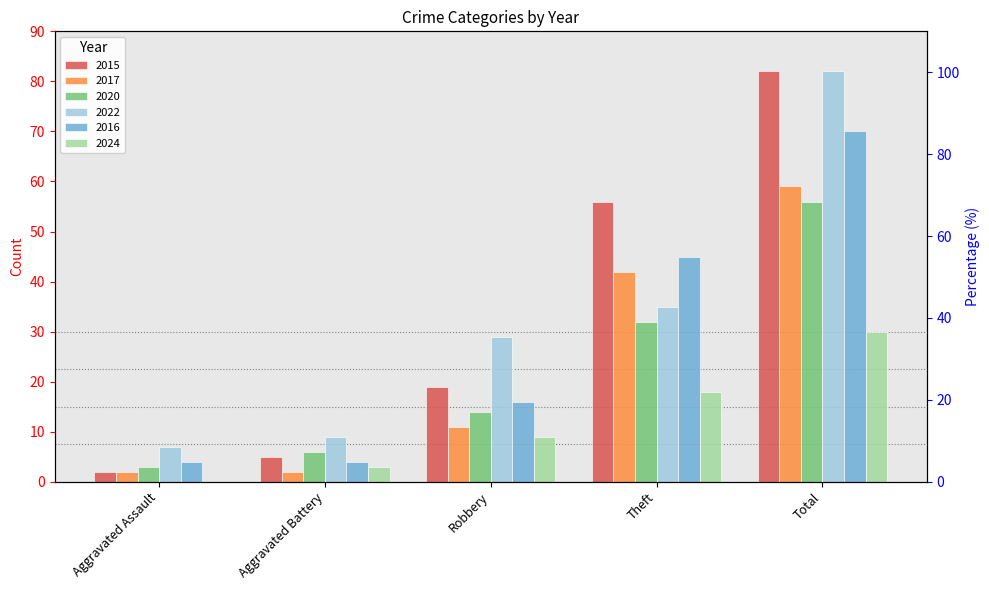

What is the sum of all 2024 values?

60